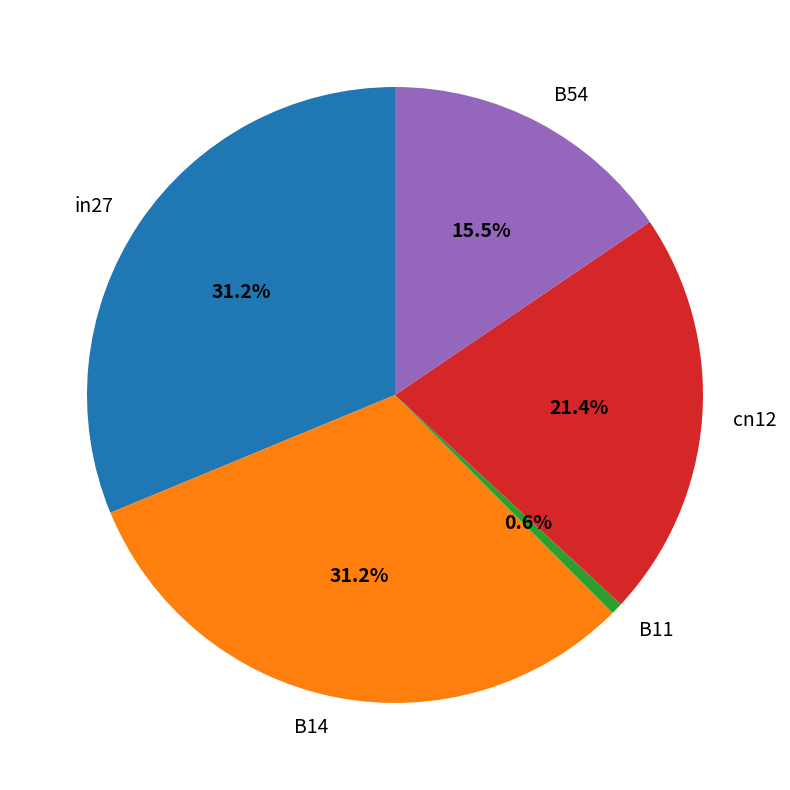

To the nearest percent, what is the difference between the in27 and B11 slice percentages?

31%